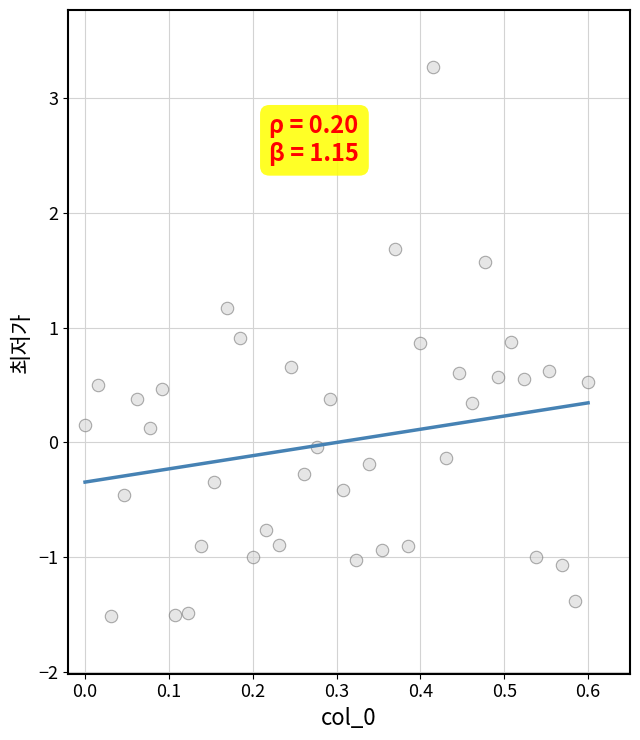

What is the range of Y values (max minus min)?

4.8